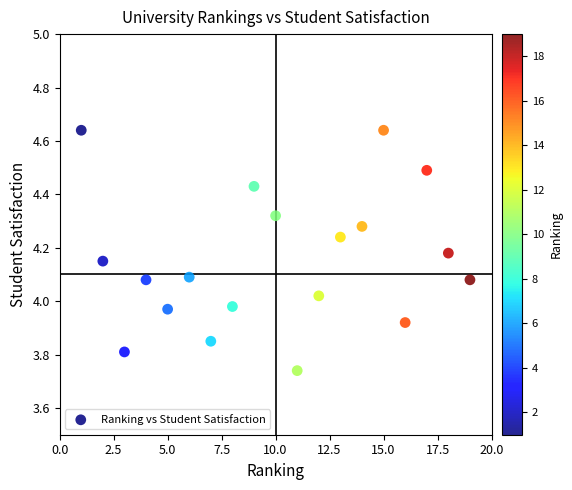

What is the range of X values (max minus min)?

18.0